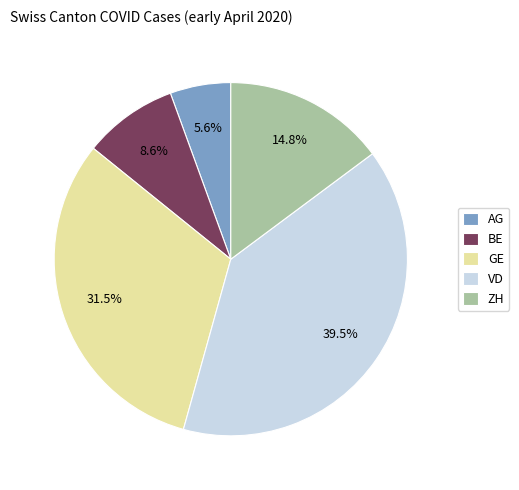

What percentage do AG and ZH together represent?

20.4%